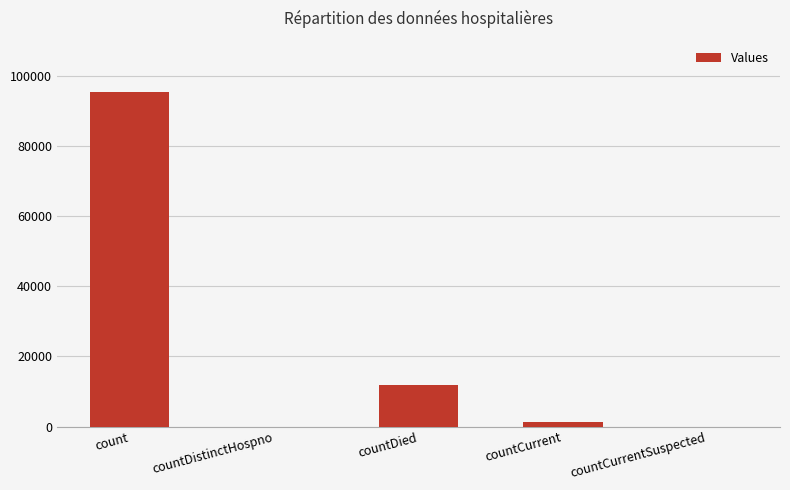

How many distinct data groups are displayed?

1